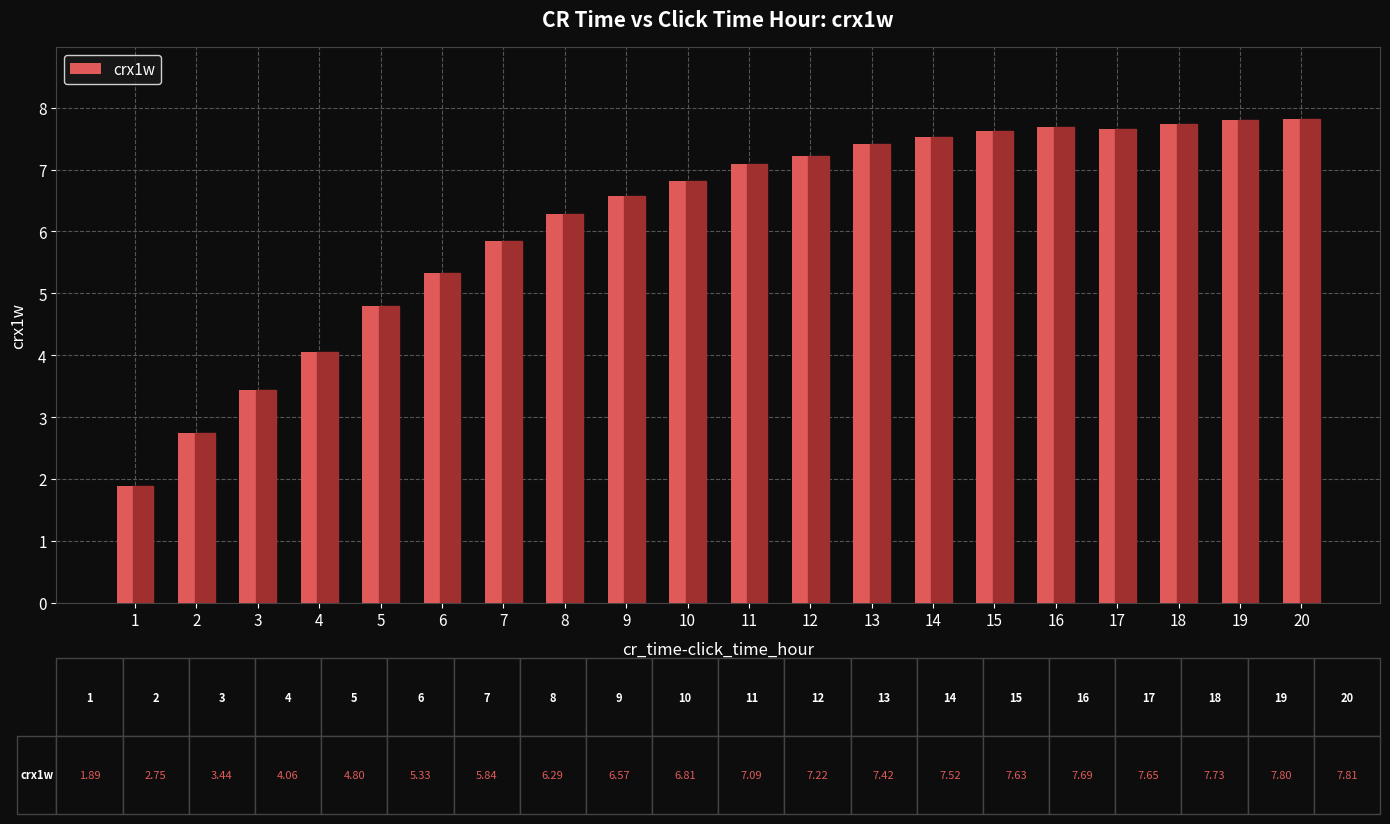

What is the difference between the maximum and minimum values?

5.9